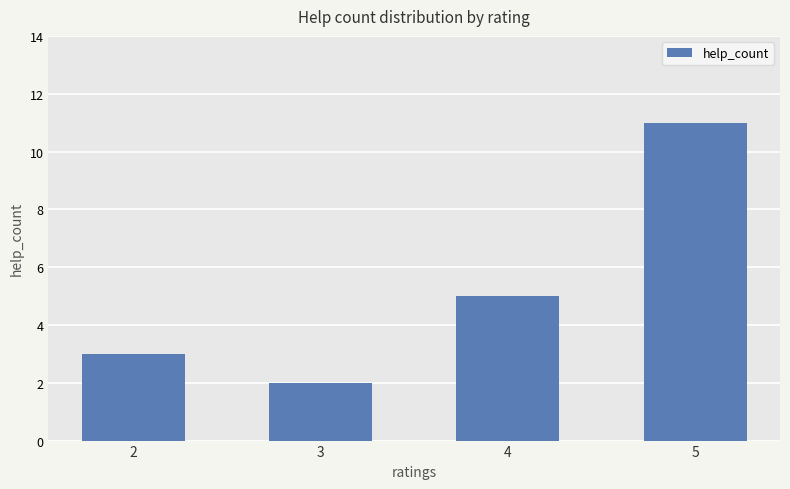

How many values are below 5?

2